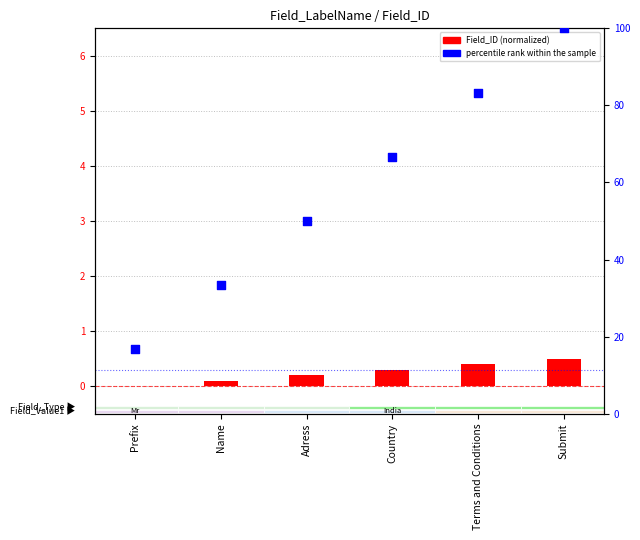

What are all the series names shown in the legend?

Field_ID (normalized), percentile rank within the sample